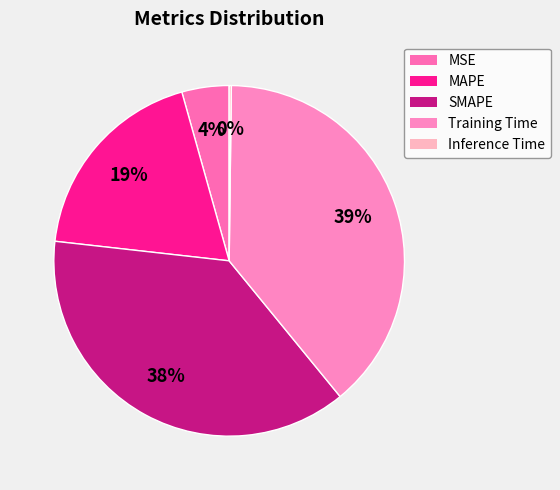

Does SMAPE account for over 50% of the chart?

No